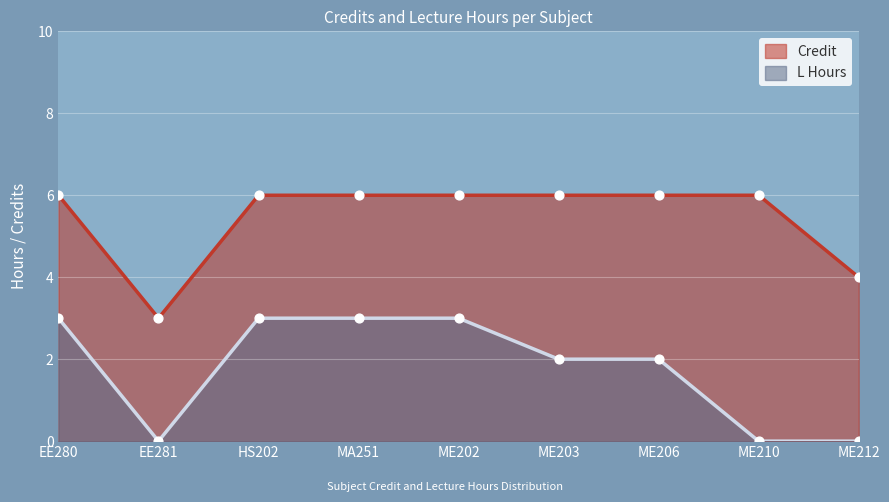

Which series has the largest total across all categories?

Credit